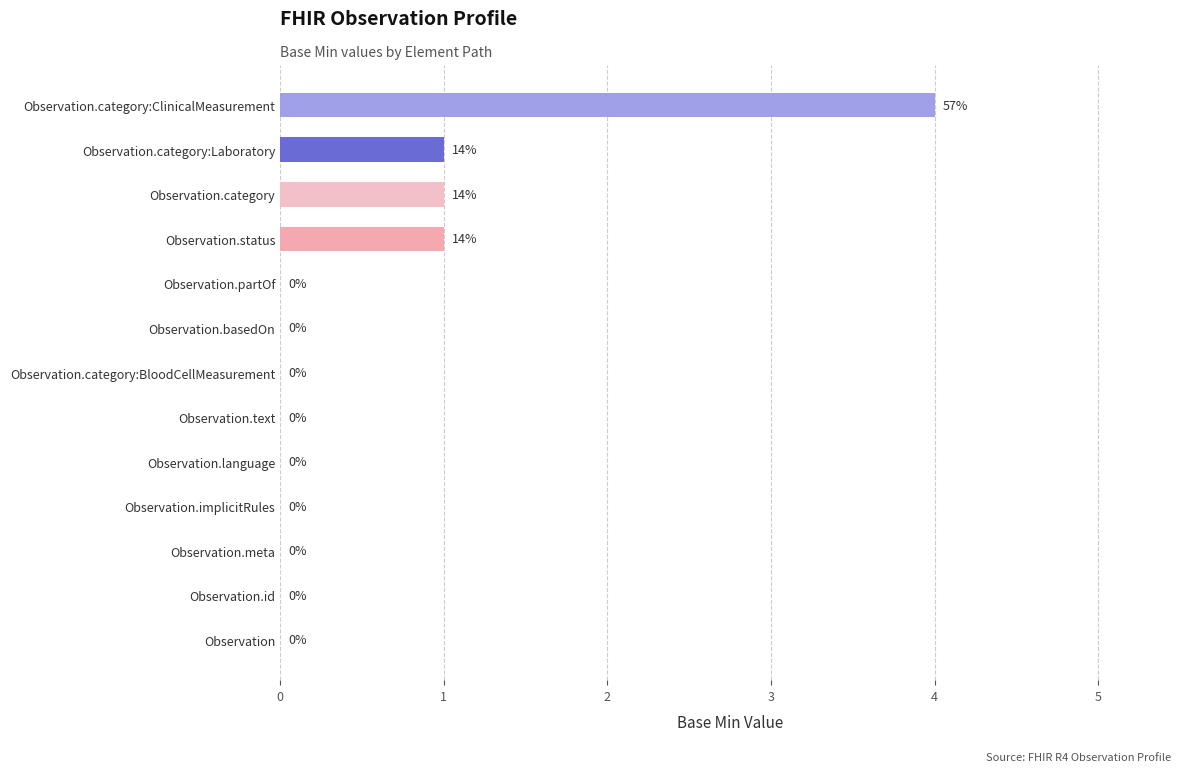

Reading bottom to top, list all the values displayed in this chart.

Observation=0	Observation.id=0	Observation.meta=0	Observation.implicitRules=0	Observation.language=0	Observation.text=0	Observation.category:BloodCellMeasurement=0	Observation.basedOn=0	Observation.partOf=0	Observation.status=1	Observation.category=1	Observation.category:Laboratory=1	Observation.category:ClinicalMeasurement=4